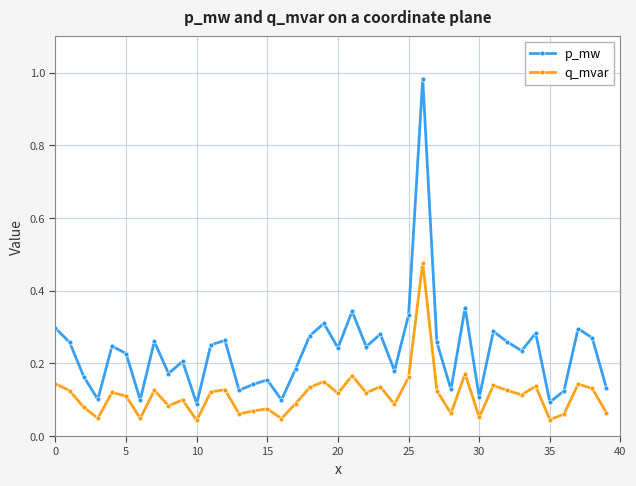

Which series has the largest range (max minus min)?

p_mw